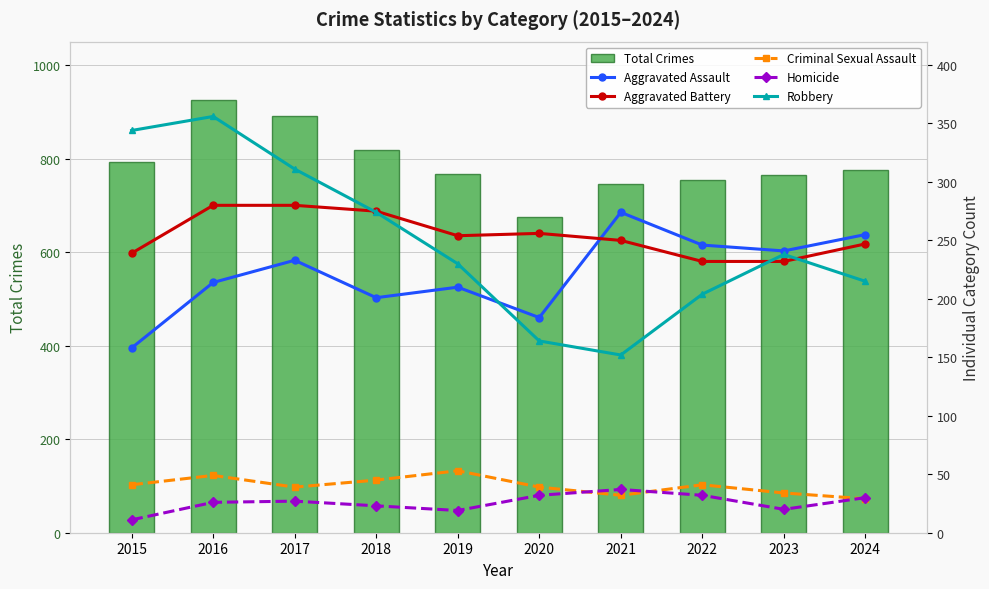

What is the value of the Robbery bar at the 3rd from the left?

311